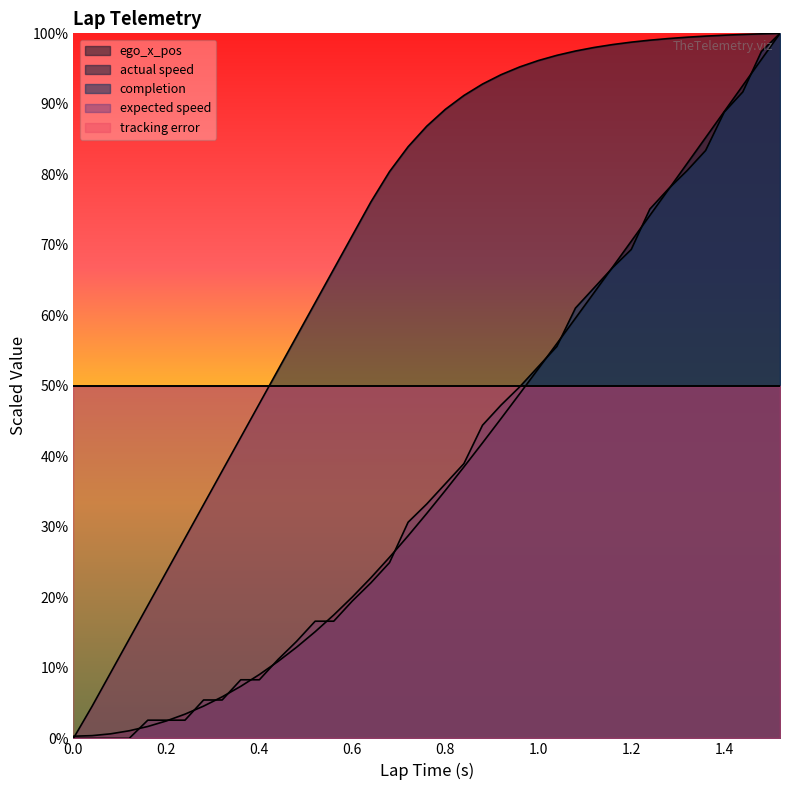

Reading left to right, extract all data points from this chart.

ego_x_pos: 0.0	0.0	0.0	0.1	0.1	0.2	0.2	0.3	0.5	0.6	0.7	0.9	1.1	1.3	1.5	1.8	2.0	2.3	2.6	2.9	3.2	3.5	3.8	4.2	4.5	4.9	5.2	5.6	6.0	6.3	6.7	7.1	7.4	7.8	8.2	8.5	8.9	9.3	9.6	10.0
actual speed: 0.0	0.0	0.5	0.9	1.4	1.9	2.4	2.8	3.3	3.8	4.3	4.7	5.2	5.7	6.2	6.7	7.1	7.6	8.0	8.4	8.7	8.9	9.1	9.3	9.4	9.5	9.6	9.7	9.7	9.8	9.8	9.9	9.9	9.9	9.9	10.0	10.0	10.0	10.0	10.0
completion: 0.0	0.0	0.0	0.0	0.0	0.3	0.3	0.3	0.5	0.5	0.8	0.8	1.1	1.4	1.7	1.7	1.9	2.2	2.5	3.1	3.3	3.6	3.9	4.4	4.7	5.0	5.3	5.6	6.1	6.4	6.7	6.9	7.5	7.8	8.1	8.3	8.9	9.2	9.7	10.0